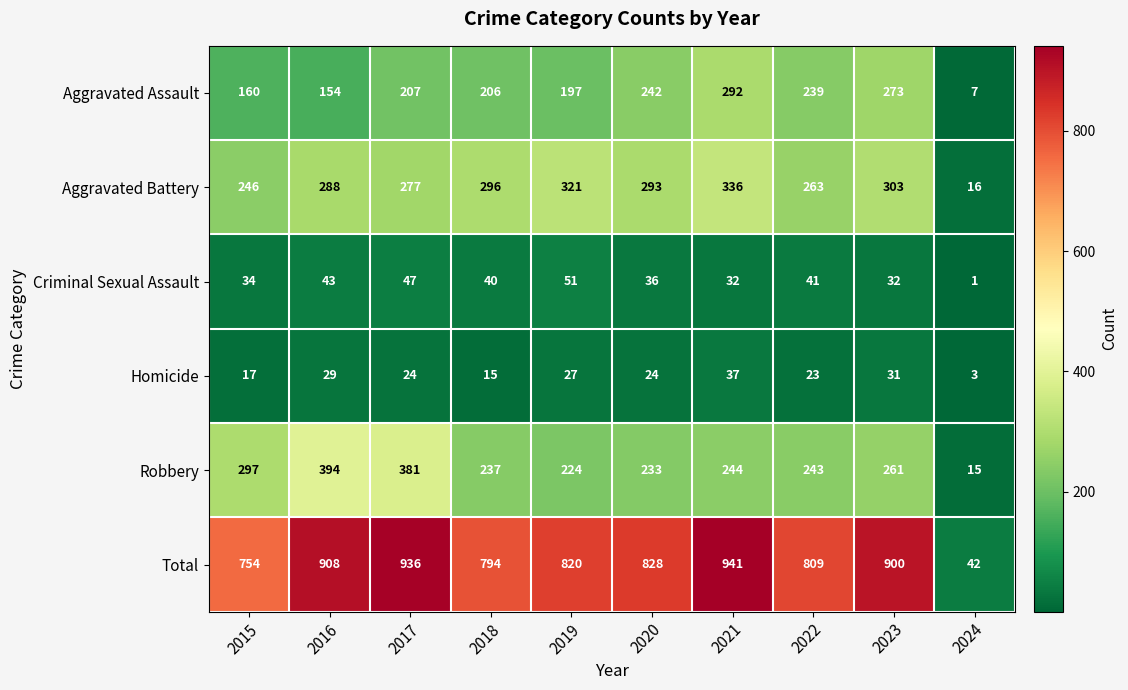

At which category is the sum across all series the highest?

2021